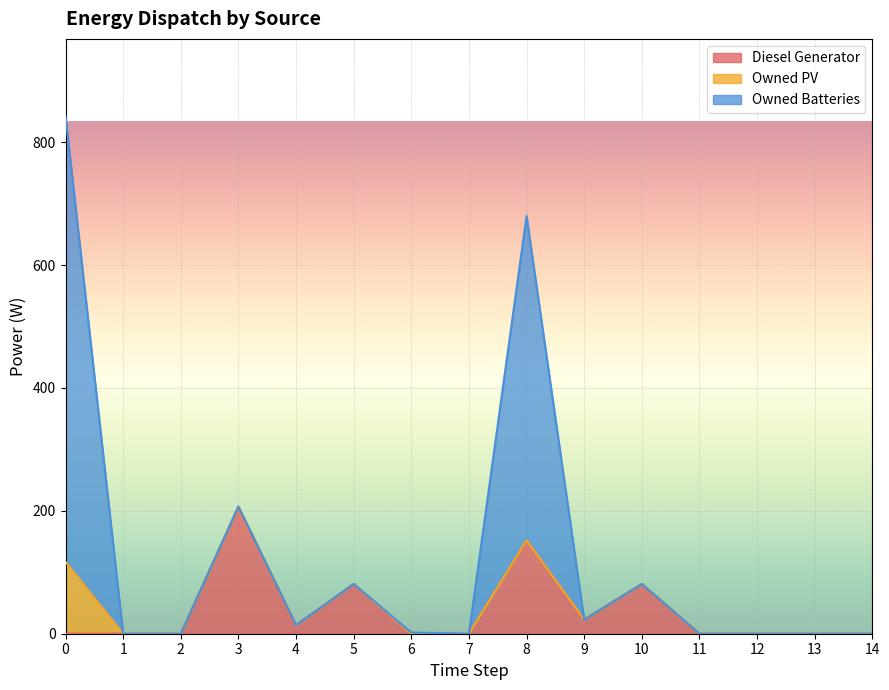

Where is Owned Batteries nearest to the value 362?

8